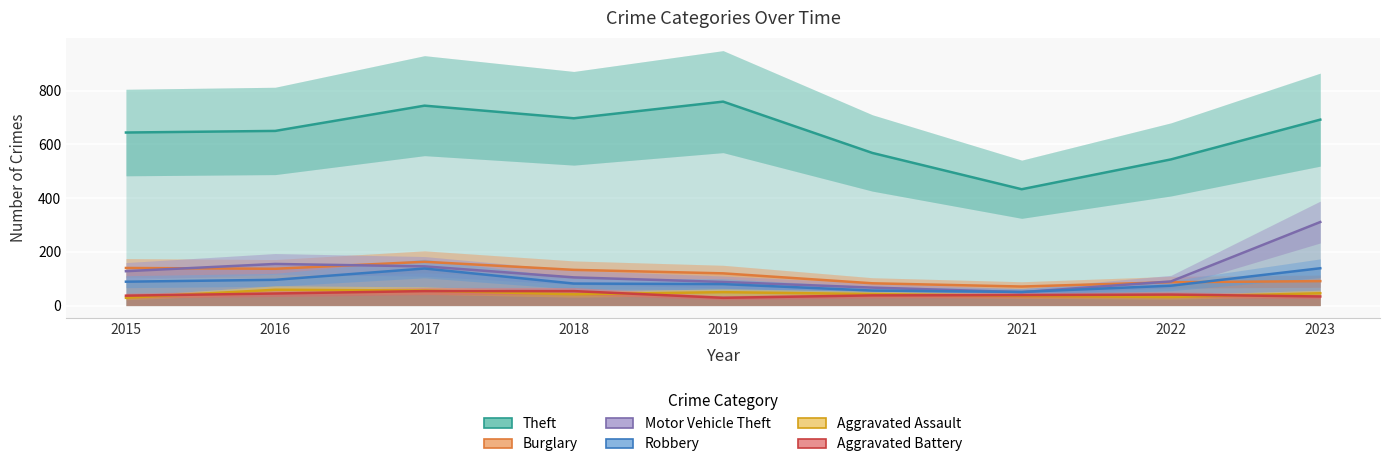

At which label does Theft first exceed 650?

2017